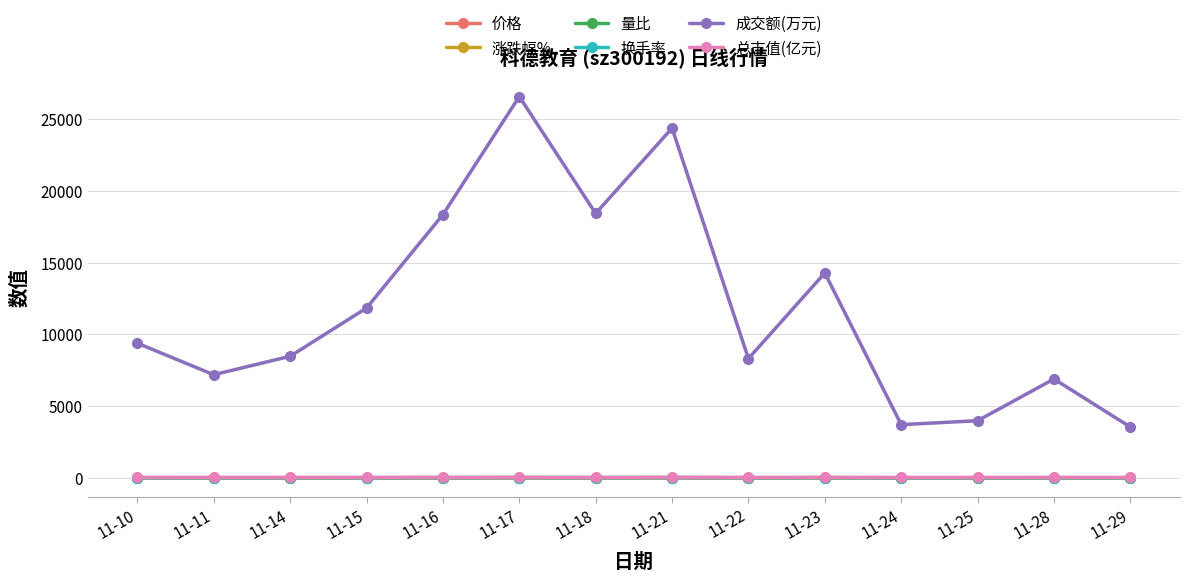

How many lines are shown in the chart?

6